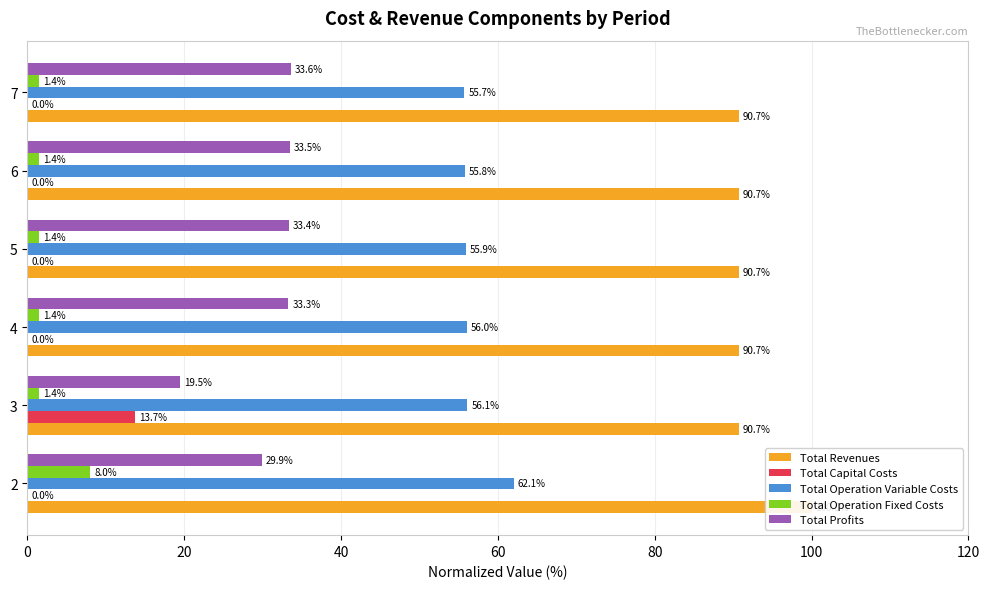

Is it true that Total Revenues equals 44.2 at 7?

False